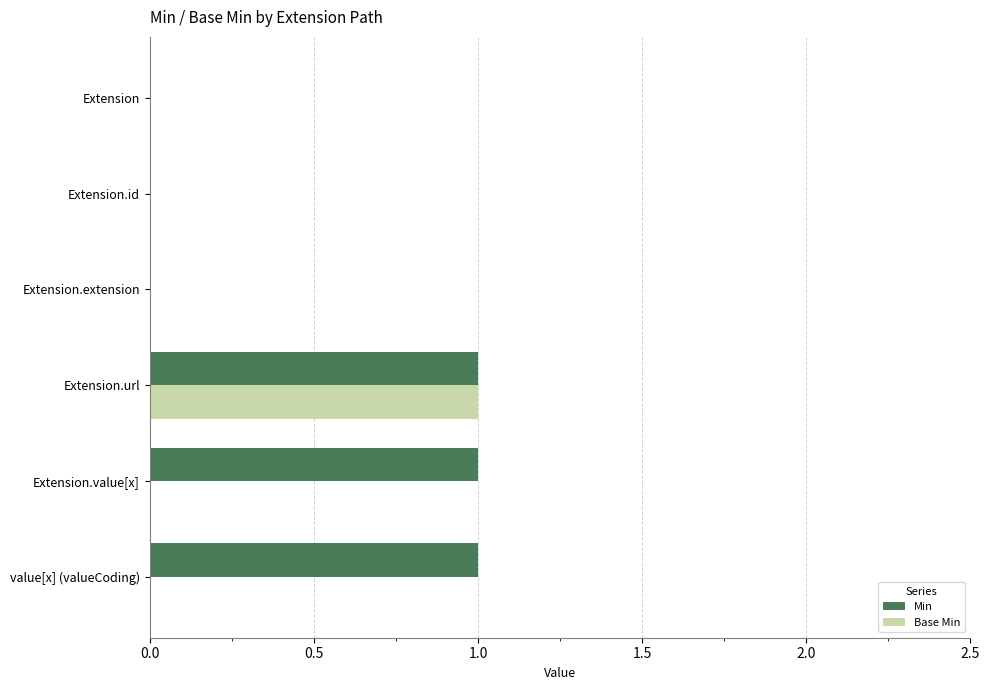

True or false: Min has a value of 1 at Extension.value[x].

True